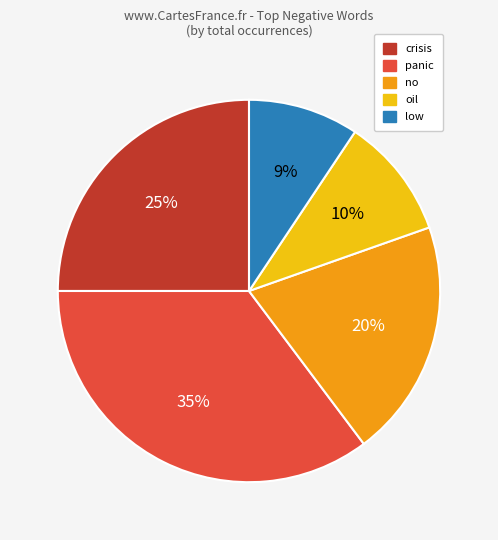

How many segments does this pie chart have?

5